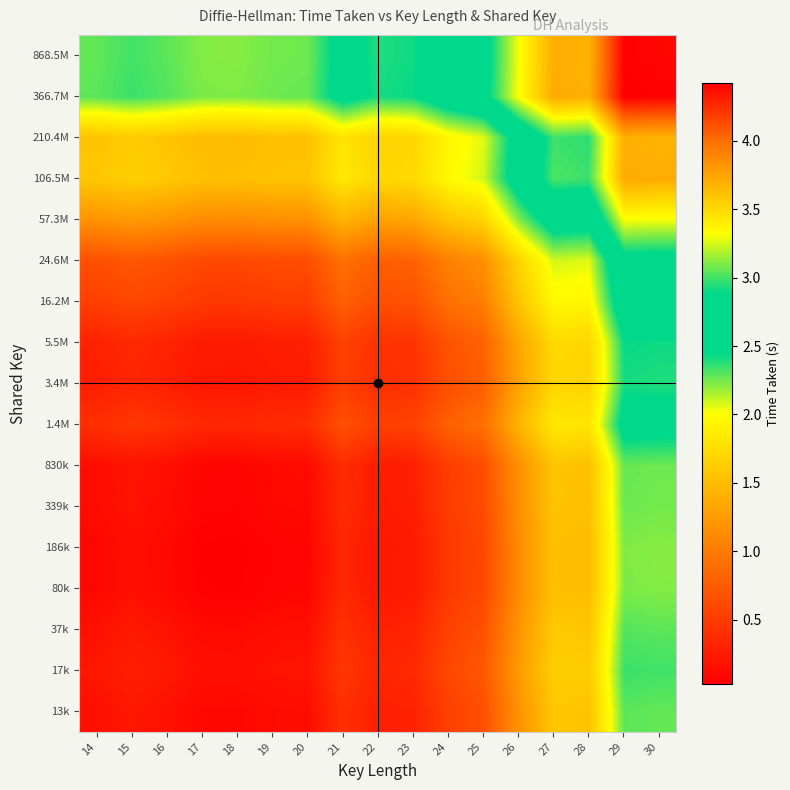

Rank the series by their maximum value, from lowest to highest.

186k, 80k, 339k, 830k, 13k, 37k, 17k, 3.4M, 5.5M, 1.4M, 16.2M, 24.6M, 57.3M, 210.4M, 106.5M, 868.5M, 366.7M